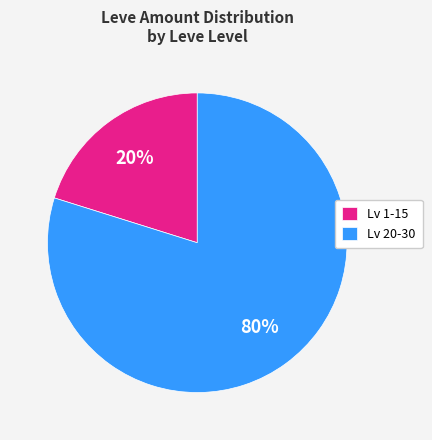

Which has a higher value, Lv 1-15 or Lv 20-30?

Lv 20-30